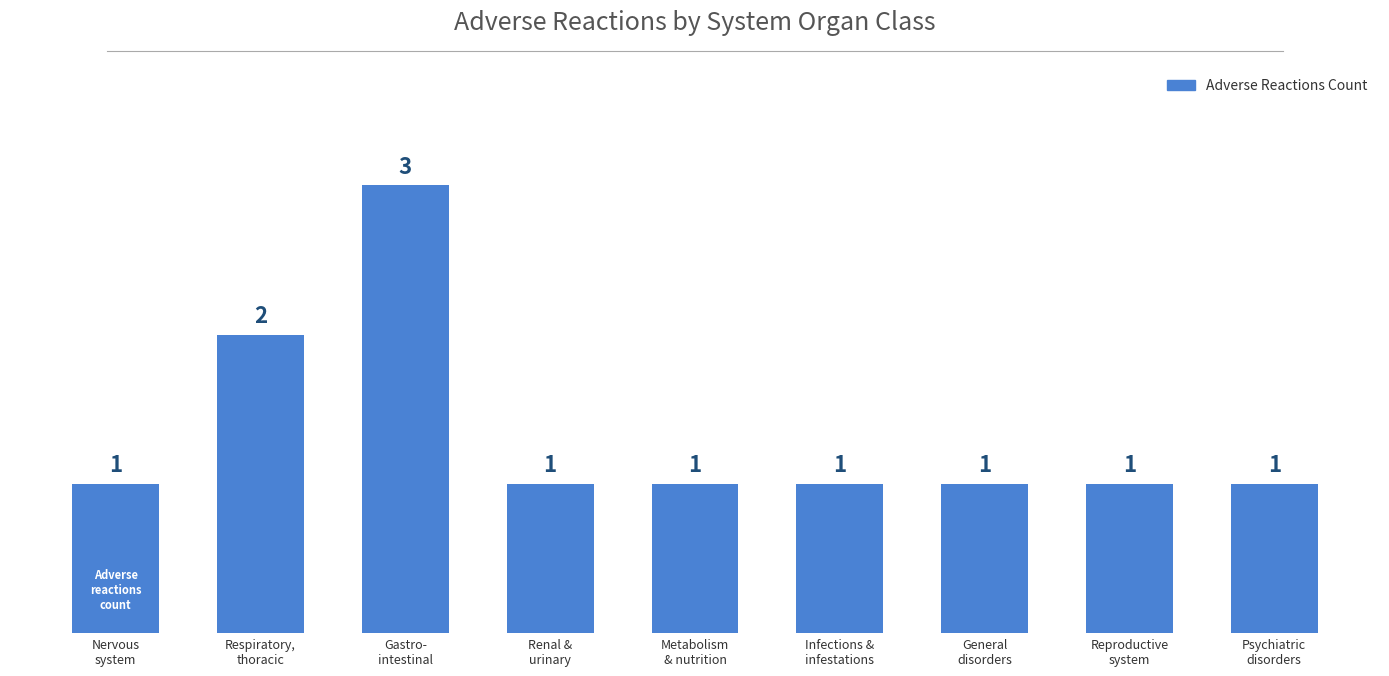

What is the maximum value shown in the chart?

3